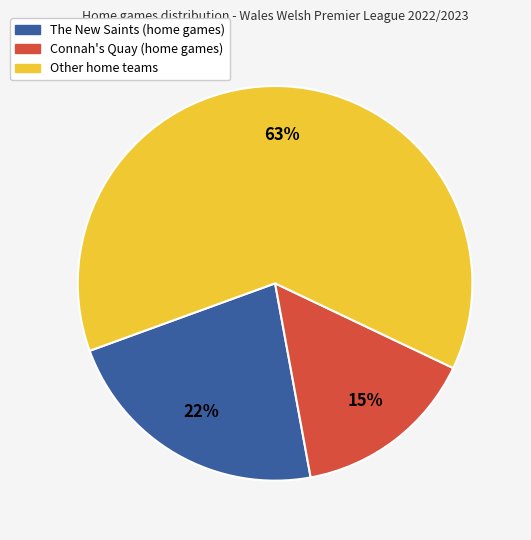

Does any single category account for the majority?

Yes